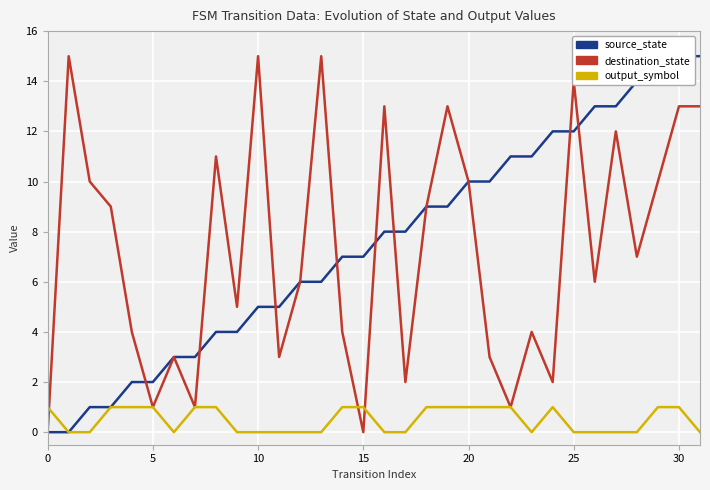

How many data points in output_symbol are less than 1?

16